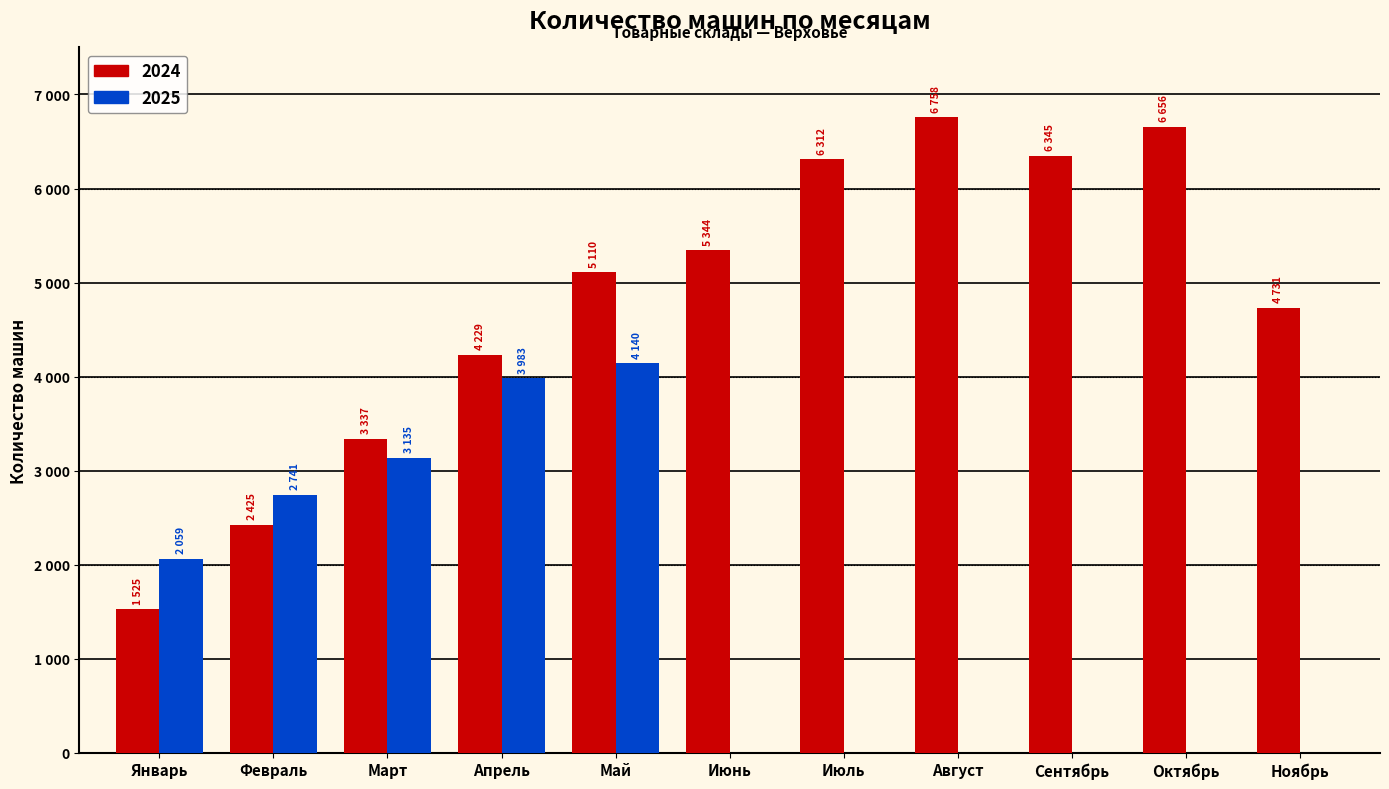

What are all the series names shown in the legend?

2024, 2025